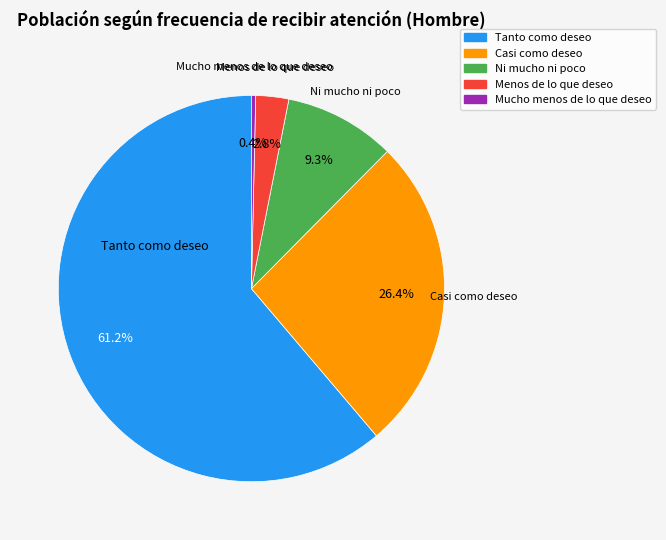

To the nearest percent, what is the difference between the Ni mucho ni poco and Tanto como deseo slice percentages?

52%